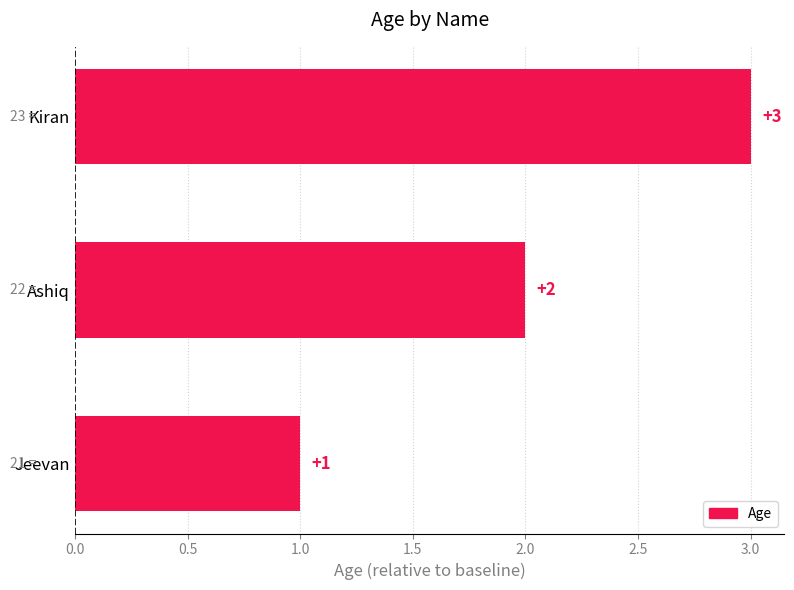

Are the bars horizontal?

Yes